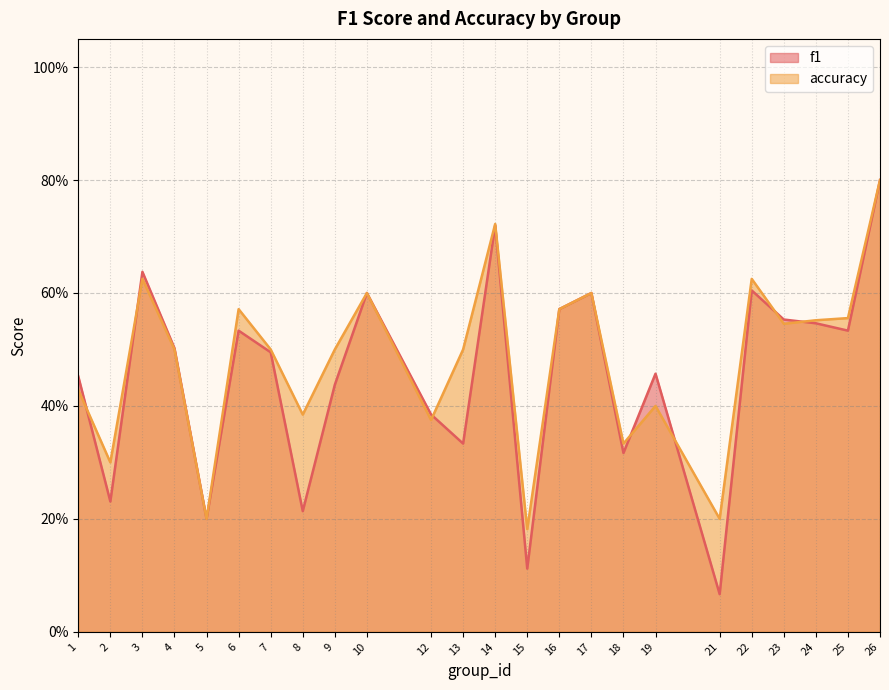

How many data points does each series have?

24